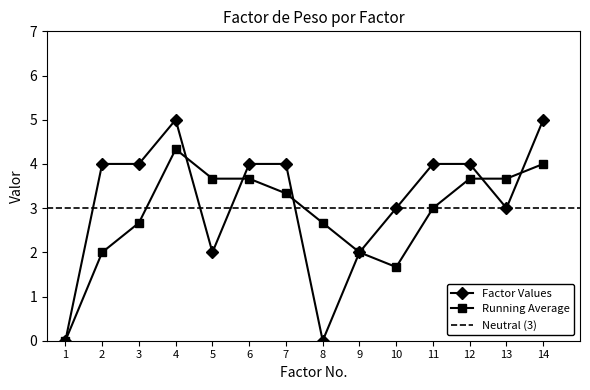

True or false: the data shows 2 at 5.

True